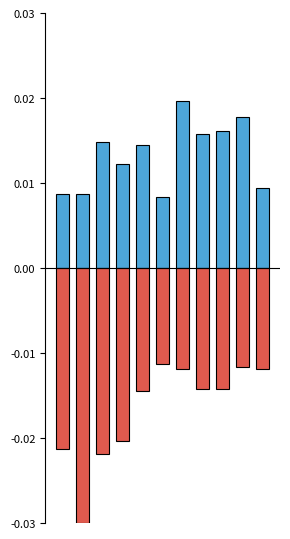

Which has a higher value, 0 or 7?

7